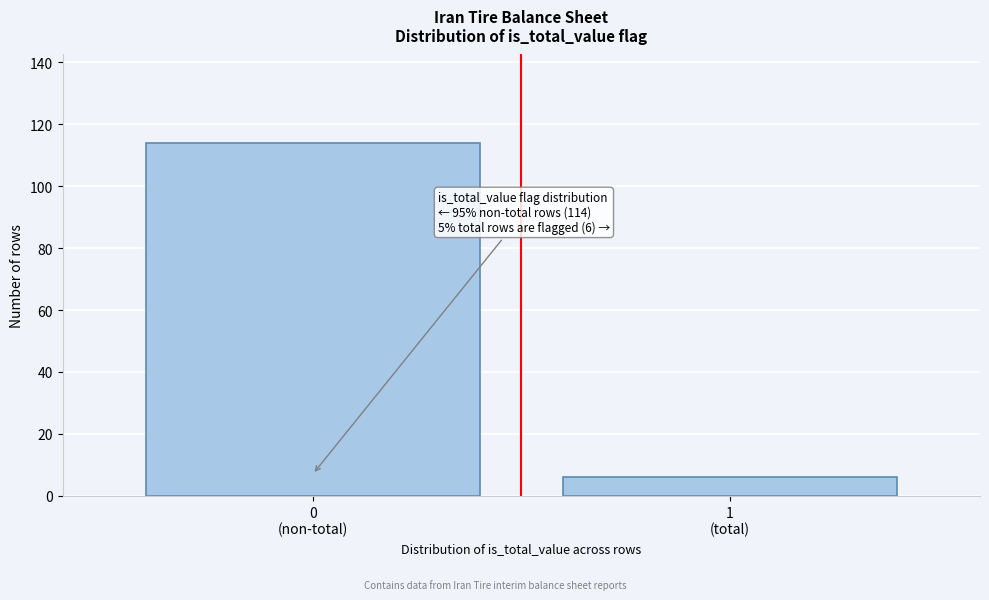

Reading left to right, what are all the values shown in this chart?

114	6